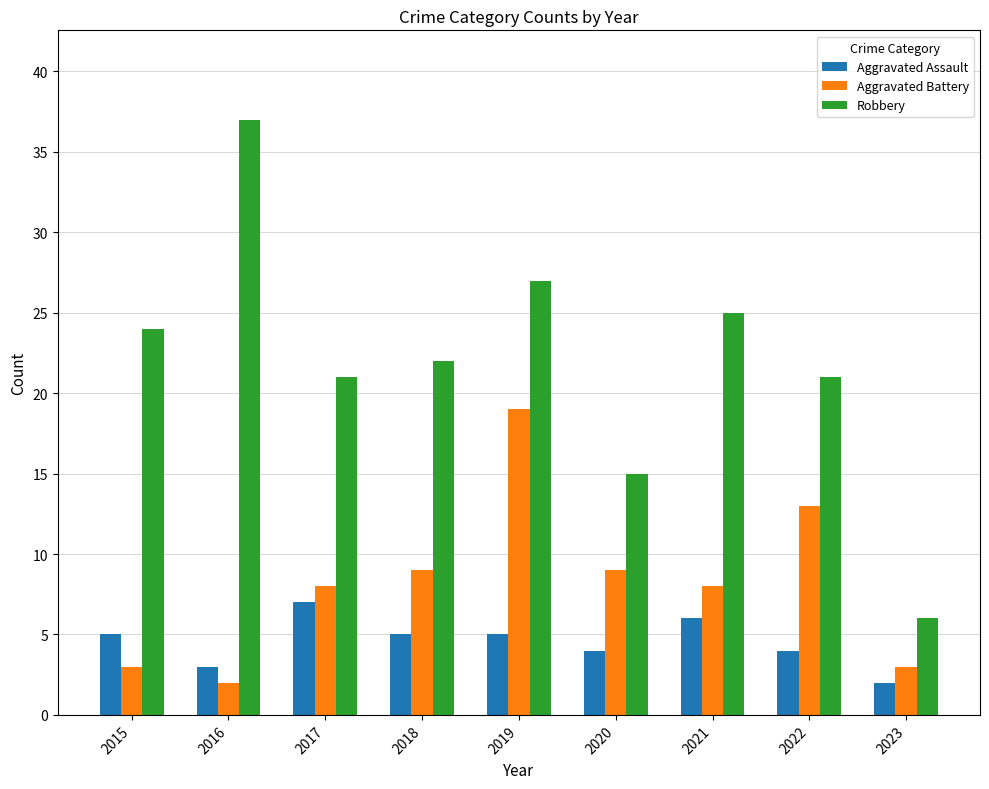

Reading left to right, list all the values displayed in this chart.

Aggravated Assault: 2015=5	2016=3	2017=7	2018=5	2019=5	2020=4	2021=6	2022=4	2023=2
Aggravated Battery: 2015=3	2016=2	2017=8	2018=9	2019=19	2020=9	2021=8	2022=13	2023=3
Robbery: 2015=24	2016=37	2017=21	2018=22	2019=27	2020=15	2021=25	2022=21	2023=6